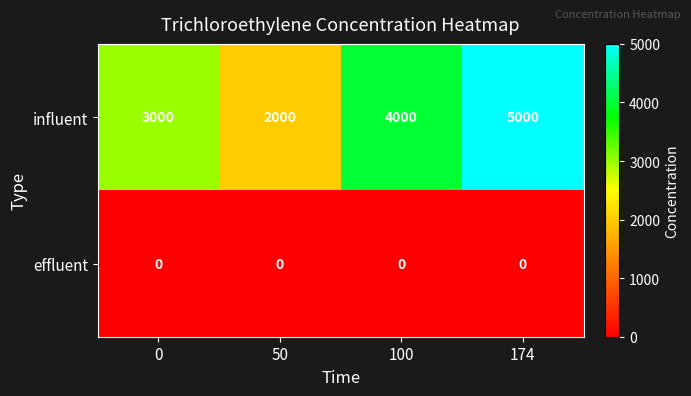

Which series has the largest total across all categories?

influent